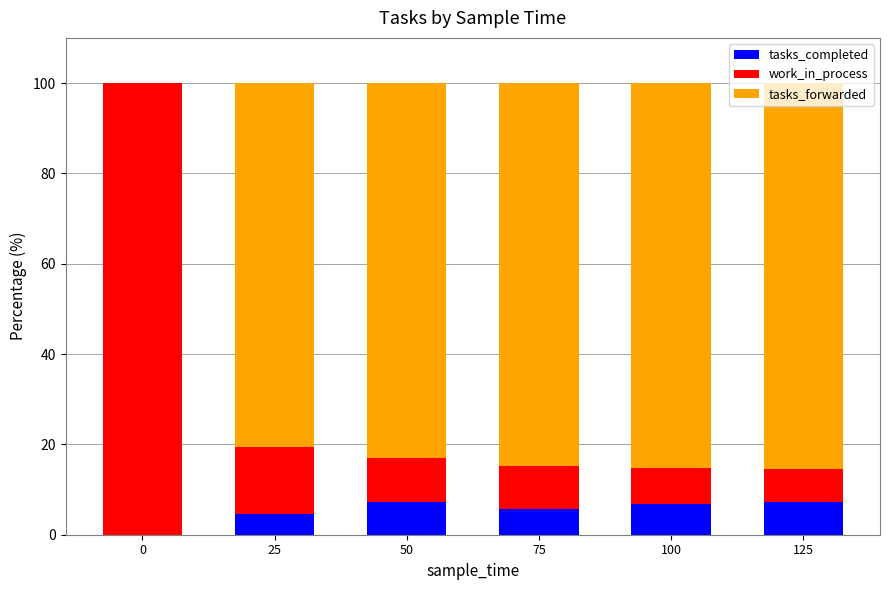

Count the number of categories in the chart.

6